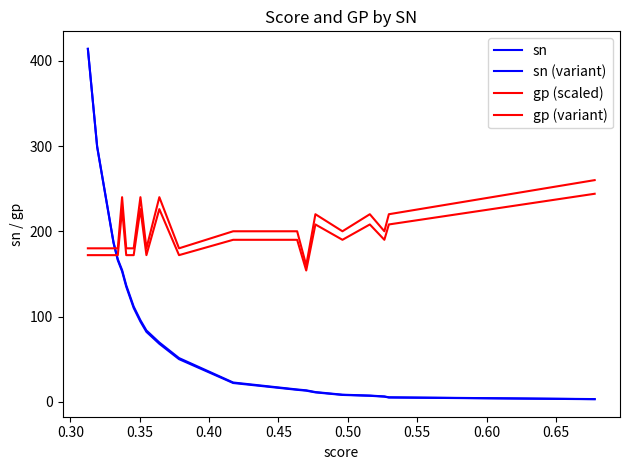

Reading right to left, transcribe all the data shown in this chart.

sn: 3.0	5.0	6.0	7.0	8.0	11.0	13.0	14.0	22.0	50.0	68.0	82.0	94.0	110.0	135.0	153.0	166.0	186.0	299.0	414.0
sn (variant): 3.1	5.2	6.3	7.3	8.3	11.4	13.4	14.4	22.6	51.2	69.5	83.6	95.6	111.6	136.7	154.5	167.2	186.9	299.7	414.0
gp (scaled): 260.0	220.0	200.0	220.0	200.0	220.0	160.0	200.0	200.0	180.0	240.0	180.0	240.0	180.0	180.0	240.0	180.0	180.0	180.0	180.0
gp (variant): 244.0	208.0	190.0	208.0	190.0	208.0	154.0	190.0	190.0	172.0	226.0	172.0	226.0	172.0	172.0	226.0	172.0	172.0	172.0	172.0